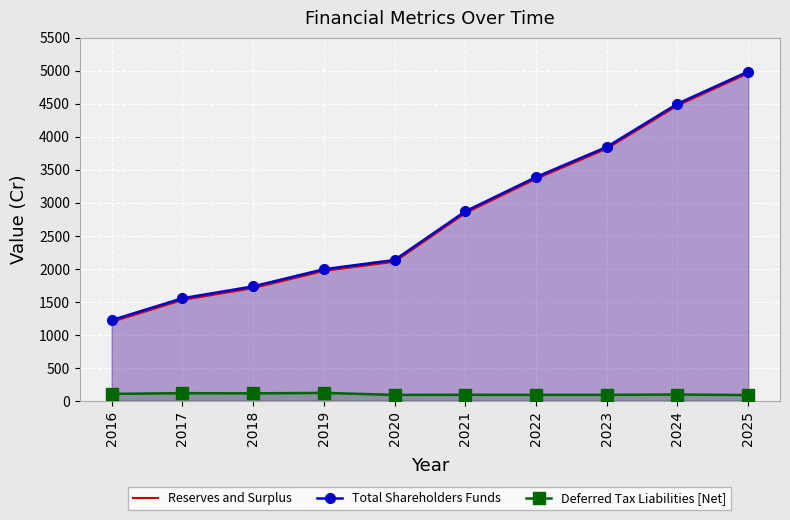

Which label corresponds to the largest value in the chart?

2025